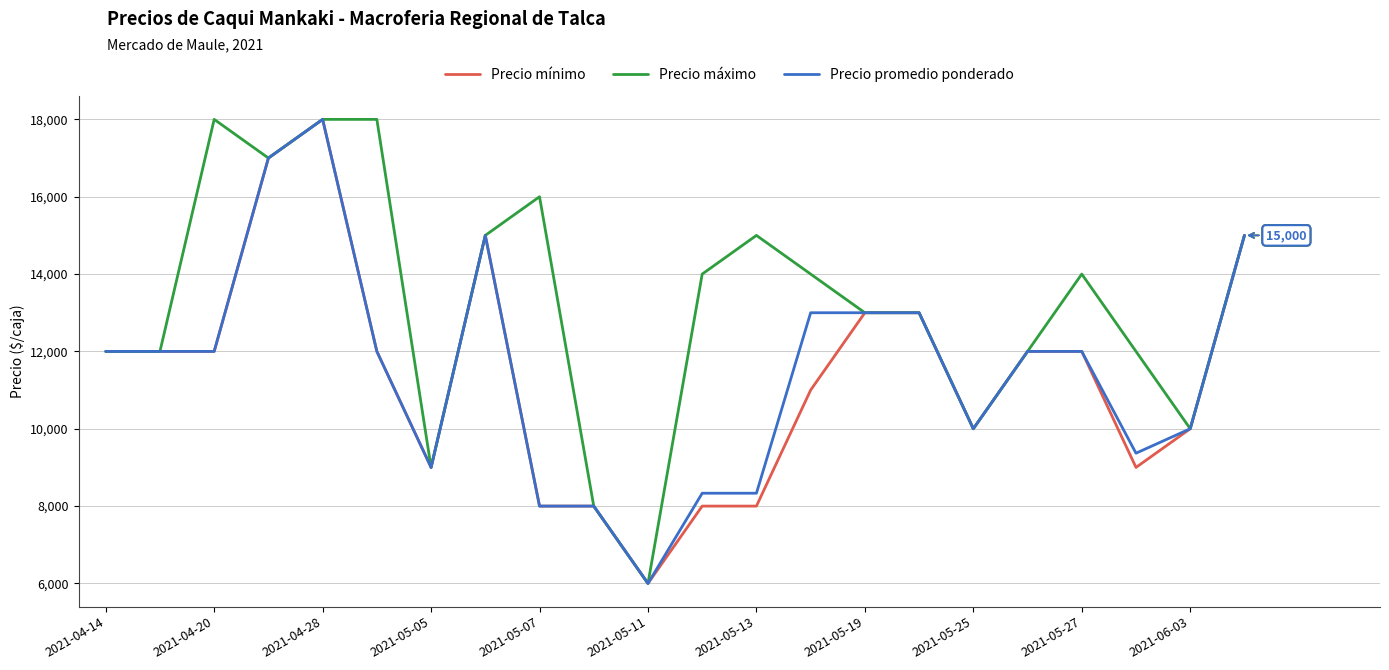

What is the maximum value shown in the chart?

18000